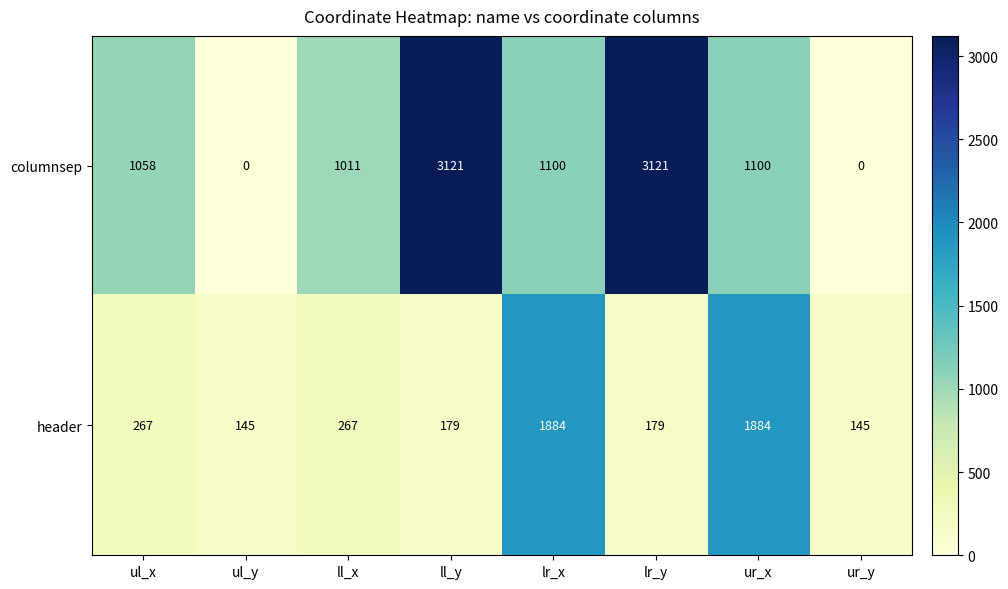

What is the approximate value of header at ll_x, to the nearest 100?

300